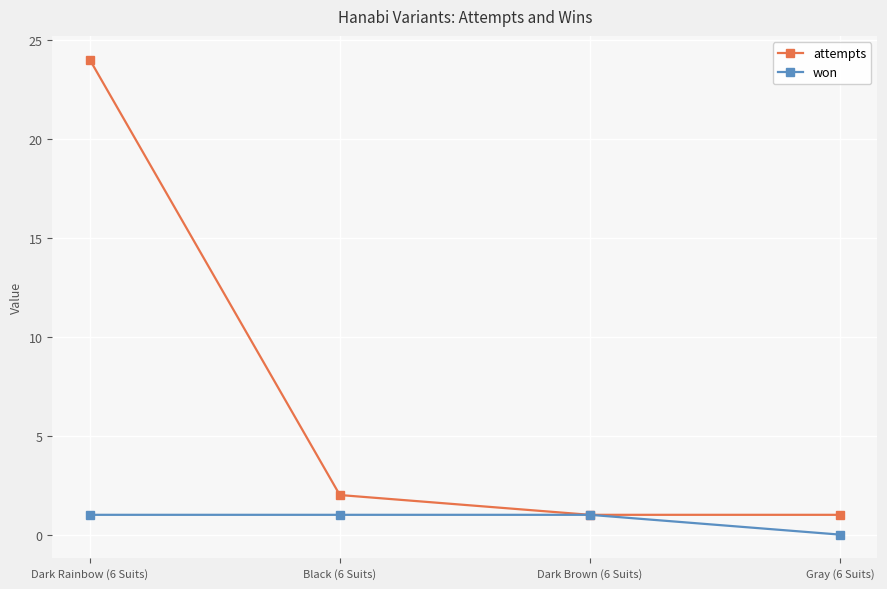

At which category is the sum across all series the highest?

Dark Rainbow (6 Suits)